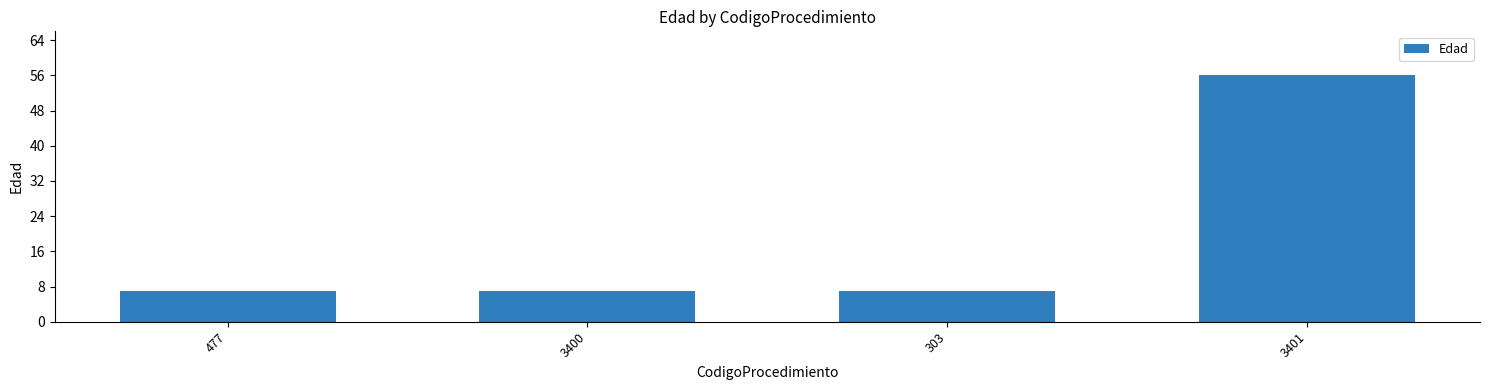

Which category has the highest value across all series?

3401